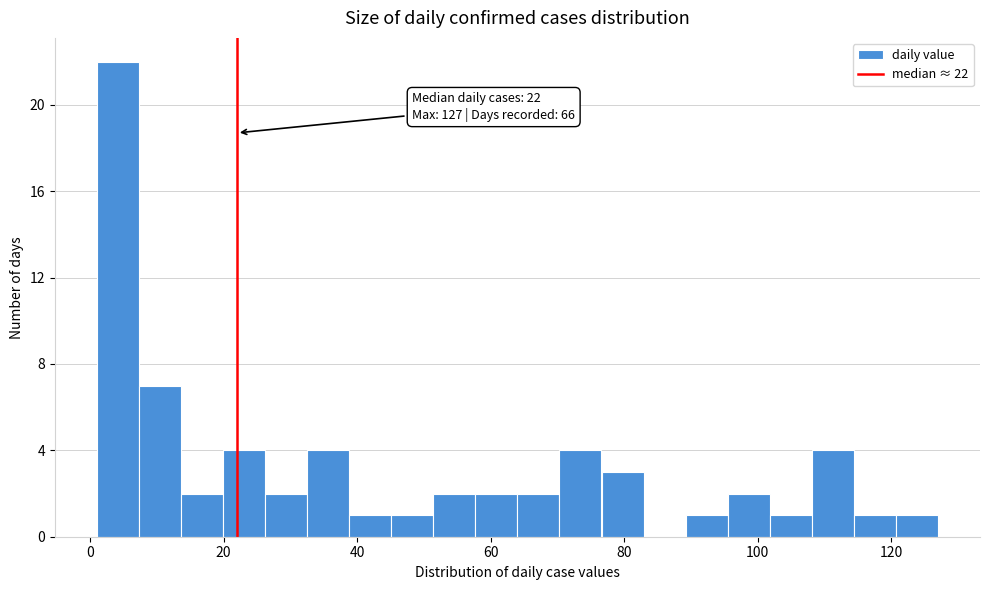

Read against the x-axis, roughly where is the centre of the tallest bar?

4